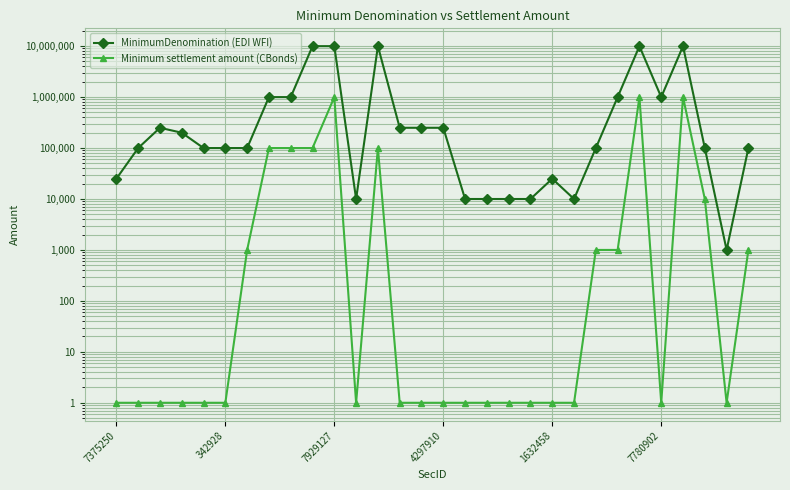

What is the difference between the maximum and minimum values in the MinimumDenomination (EDI WFI) series?

9999000